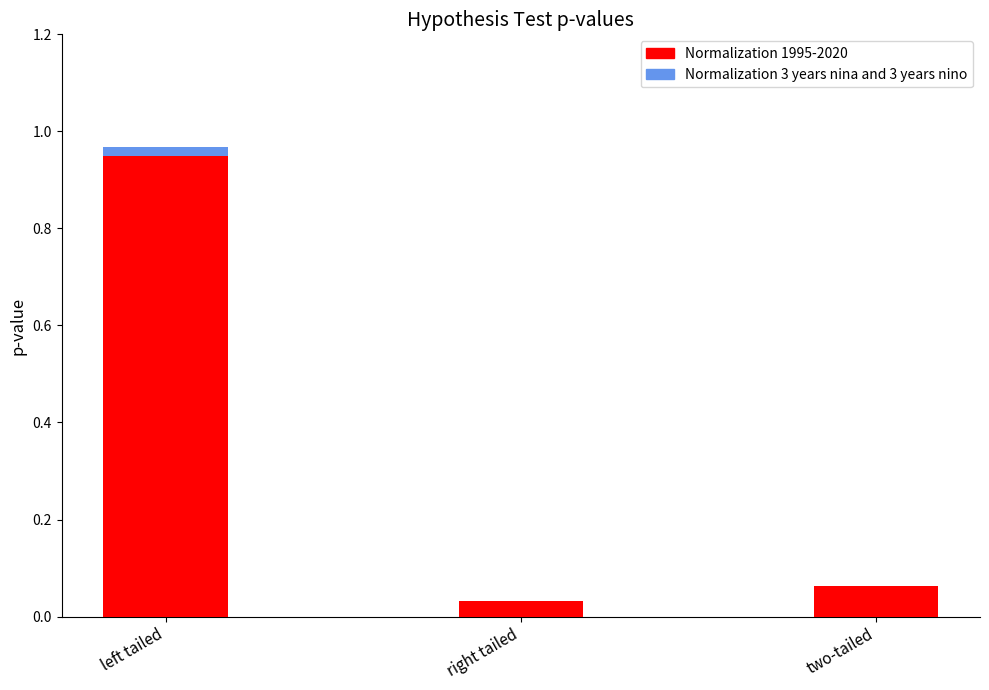

Reading right to left, transcribe all the data shown in this chart.

Normalization 1995-2020: two-tailed=0.1	right tailed=0.0	left tailed=1.0
Normalization 3 years nina and 3 years nino: two-tailed=0.1	right tailed=0.0	left tailed=1.0